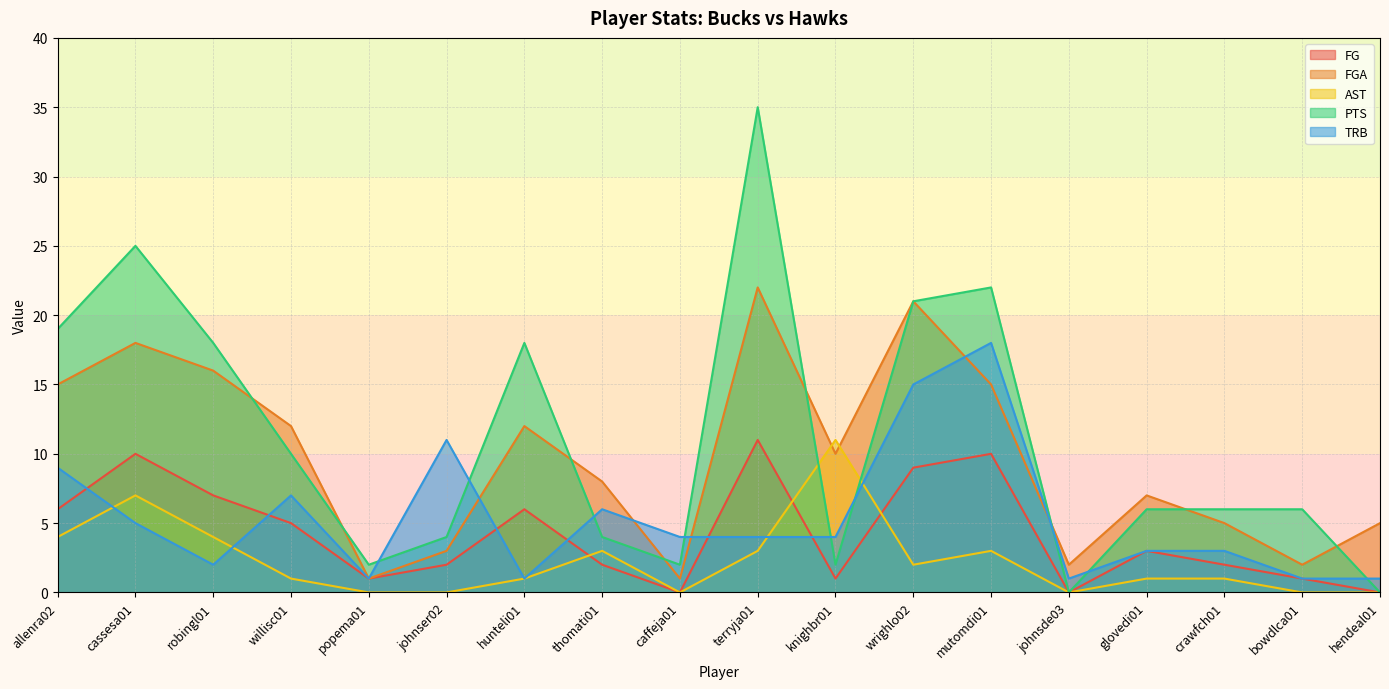

Does the chart have visible grid lines?

Yes